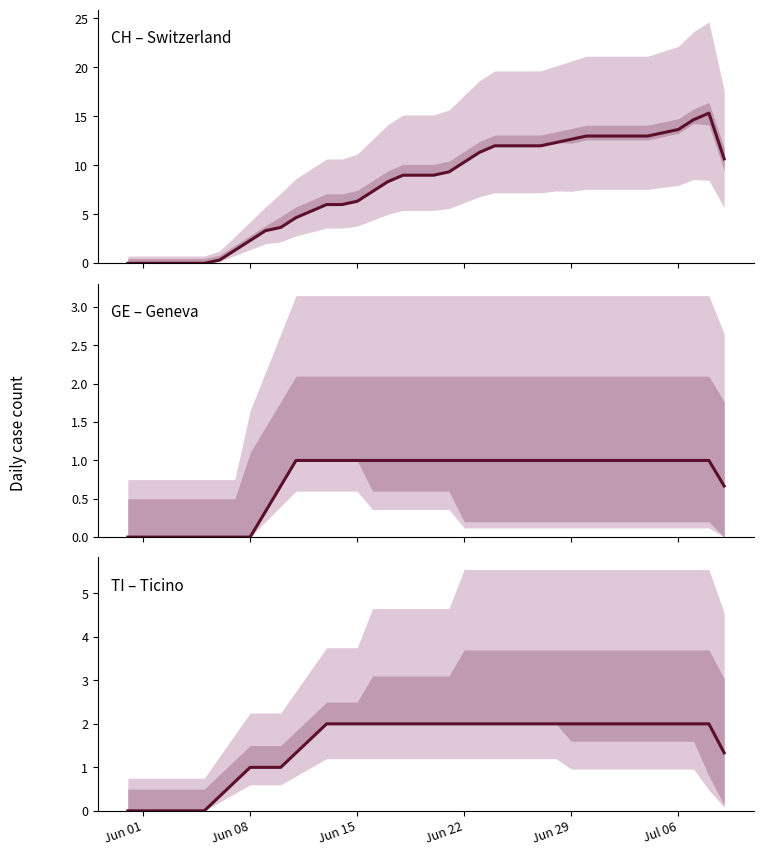

What is the value of the CH – Switzerland point at the 27th from the left?

12.0